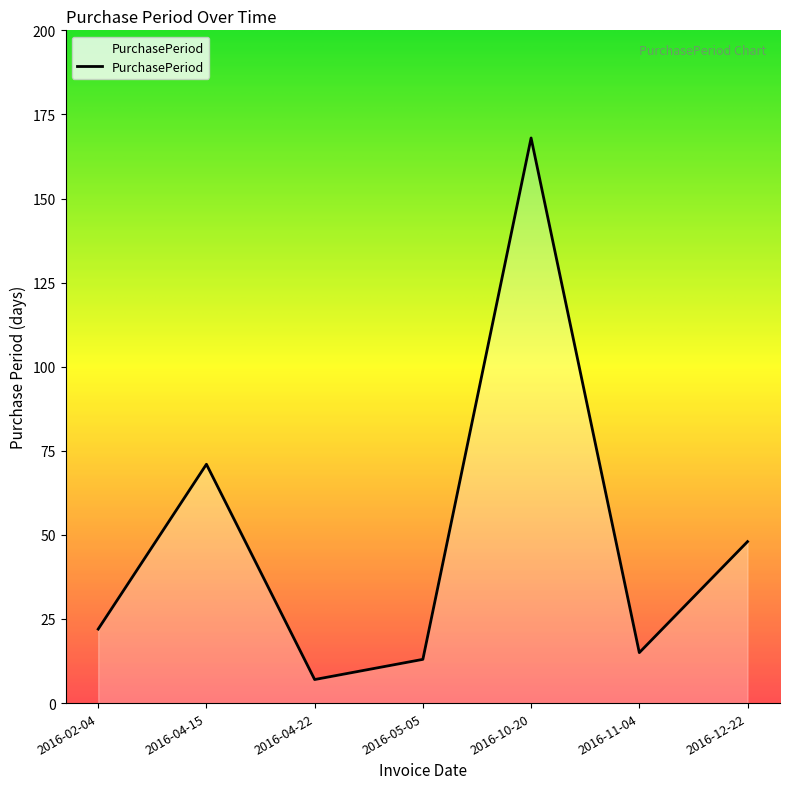

The value at 2016-12-22 is 48. True or false?

True